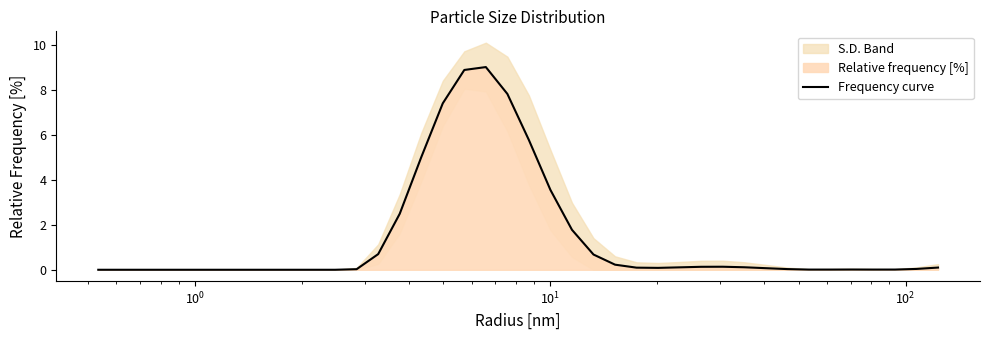

What is the maximum value for Frequency curve?

9.0